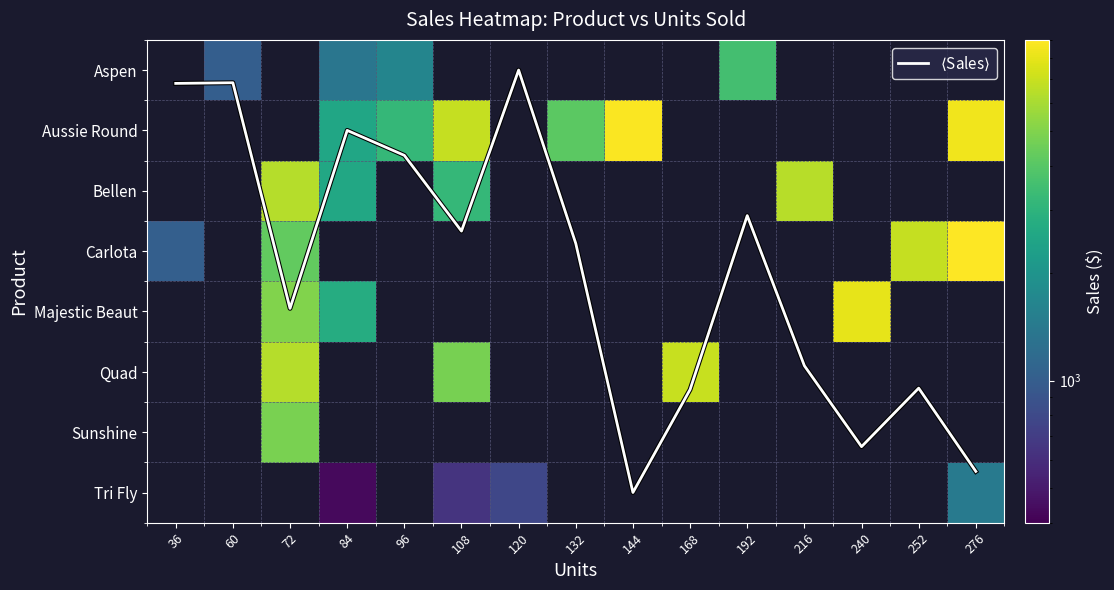

What is the sum of all $\langle$Sales$\rangle$ values?

50.1